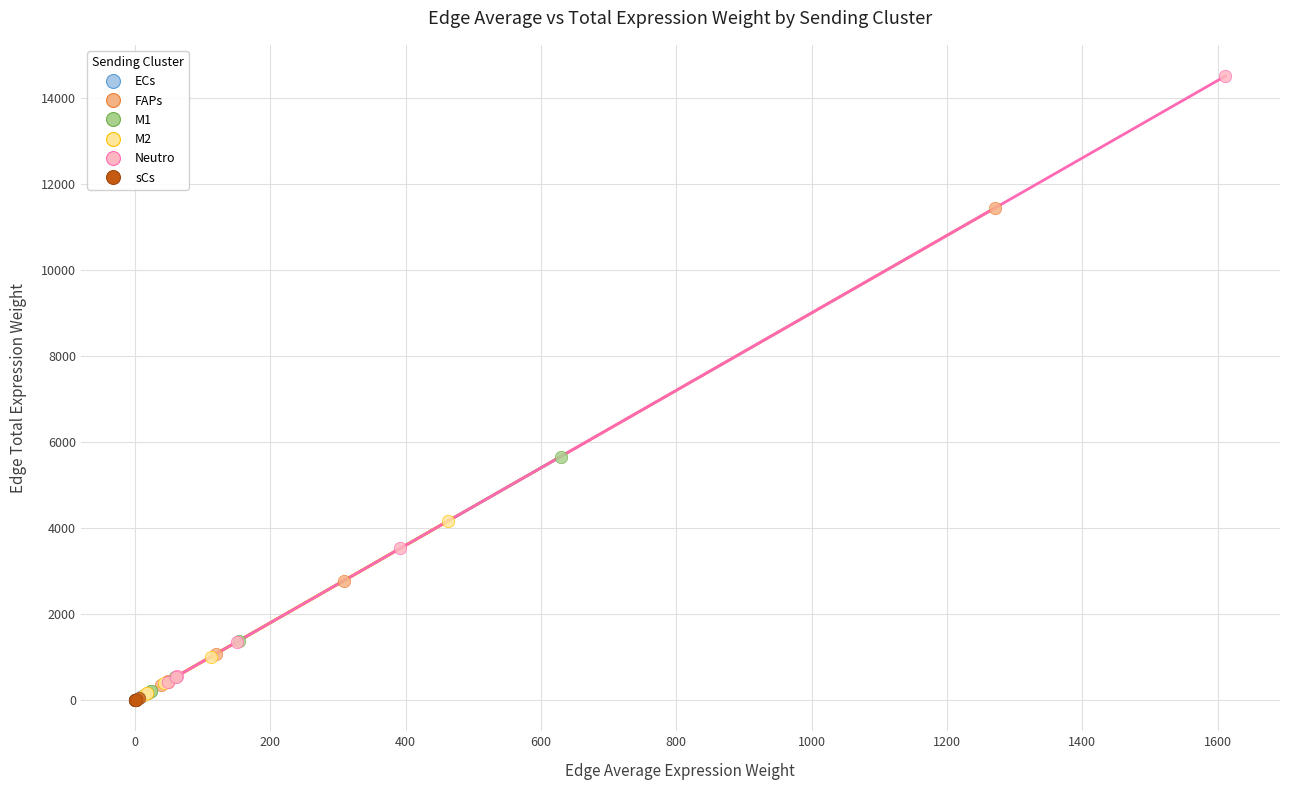

Which series contains the highest Y value?

Neutro